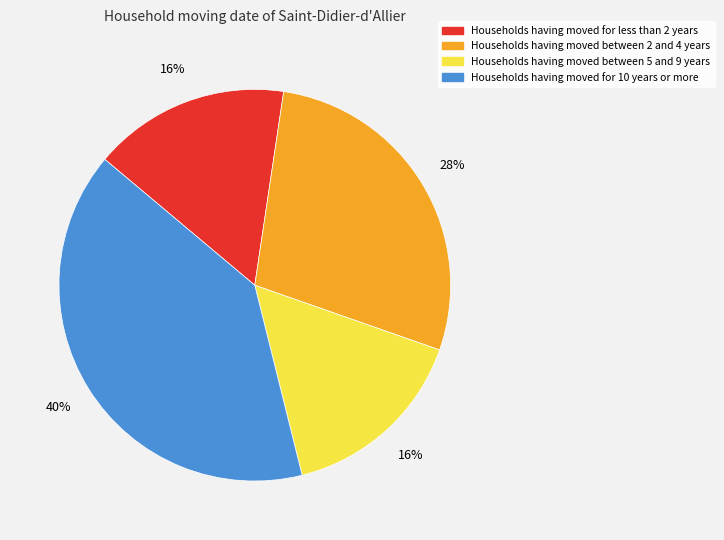

To the nearest percent, what percentage of the pie is Households having moved for 10 years or more?

40%